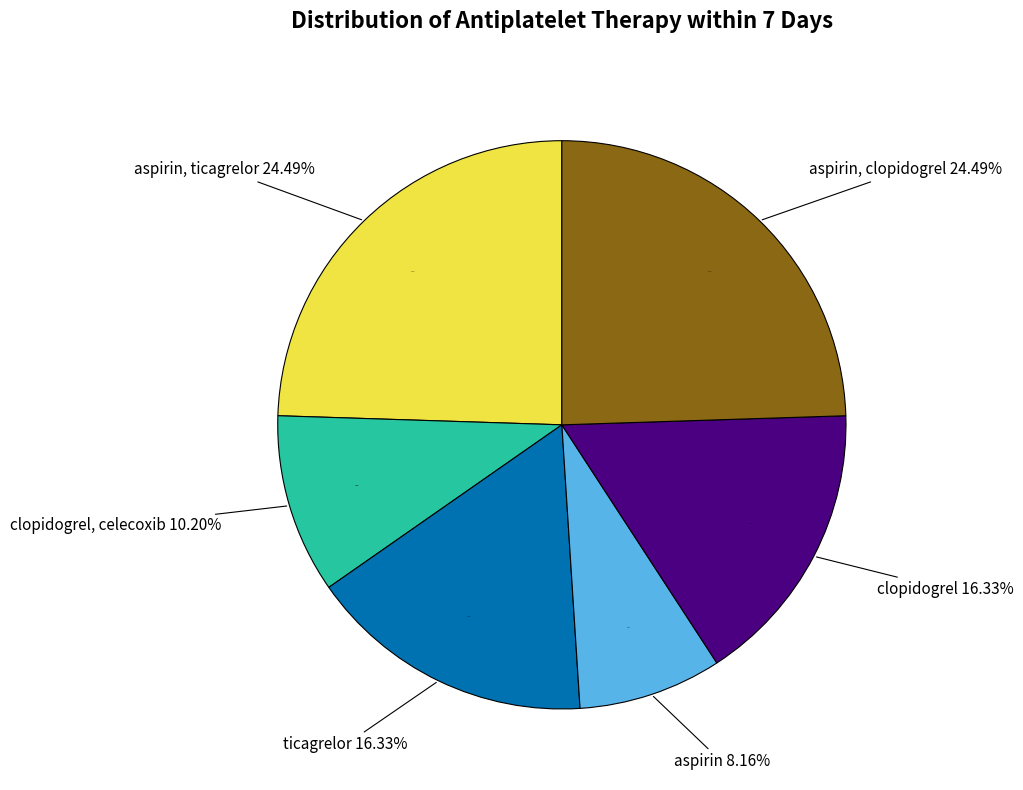

Combined, do ticagrelor and aspirin, ticagrelor account for over 50%?

No